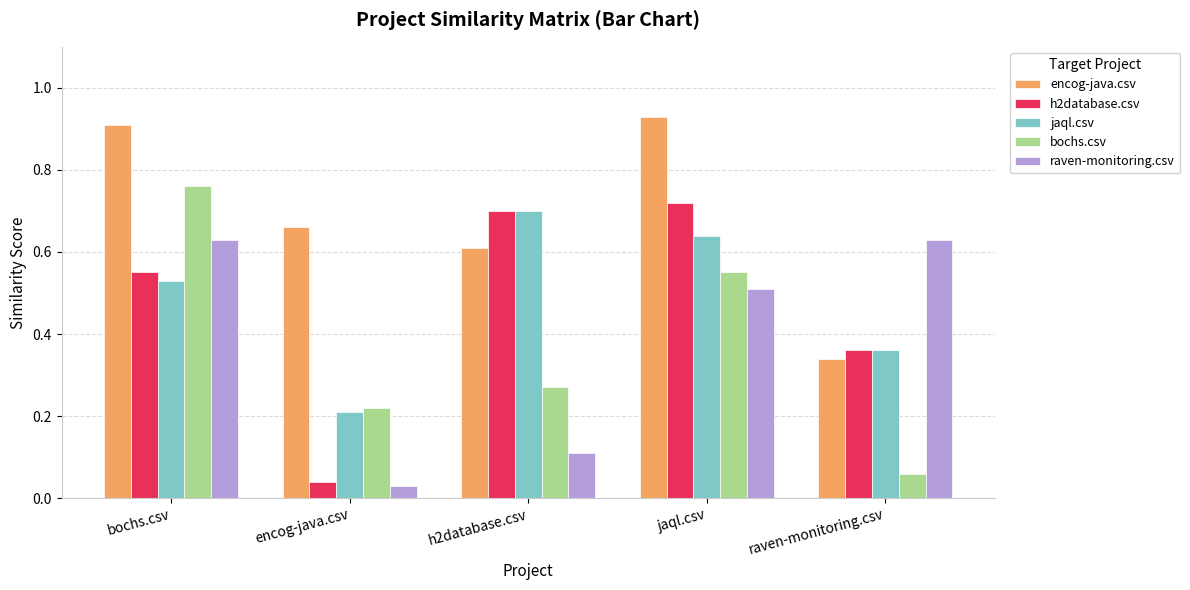

What position from the right is h2database.csv?

3